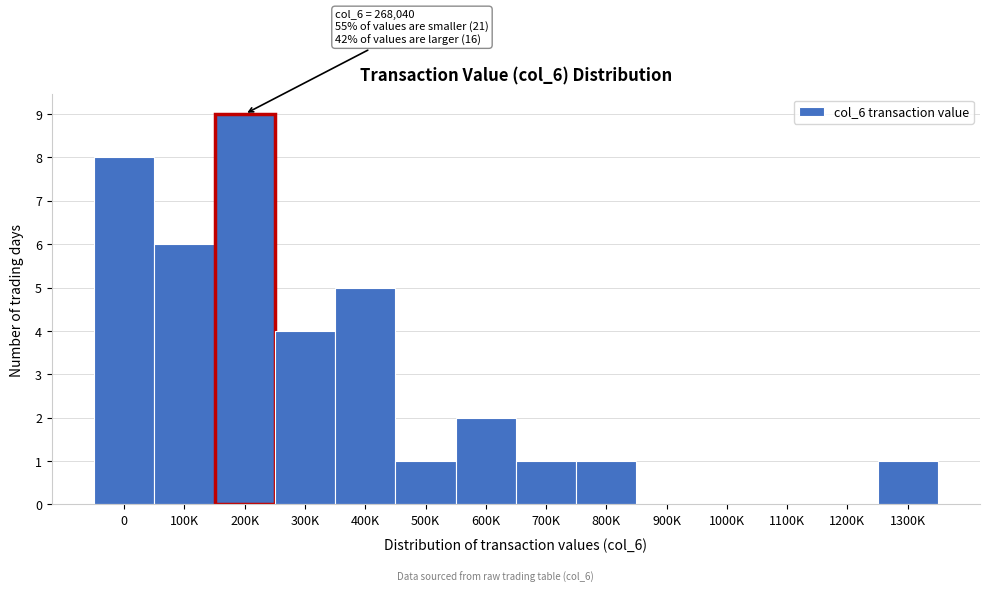

Reading left to right, extract all data points from this chart.

0=8	100K=6	200K=9	300K=4	400K=5	500K=1	600K=2	700K=1	800K=1	900K=0	1000K=0	1100K=0	1200K=0	1300K=1